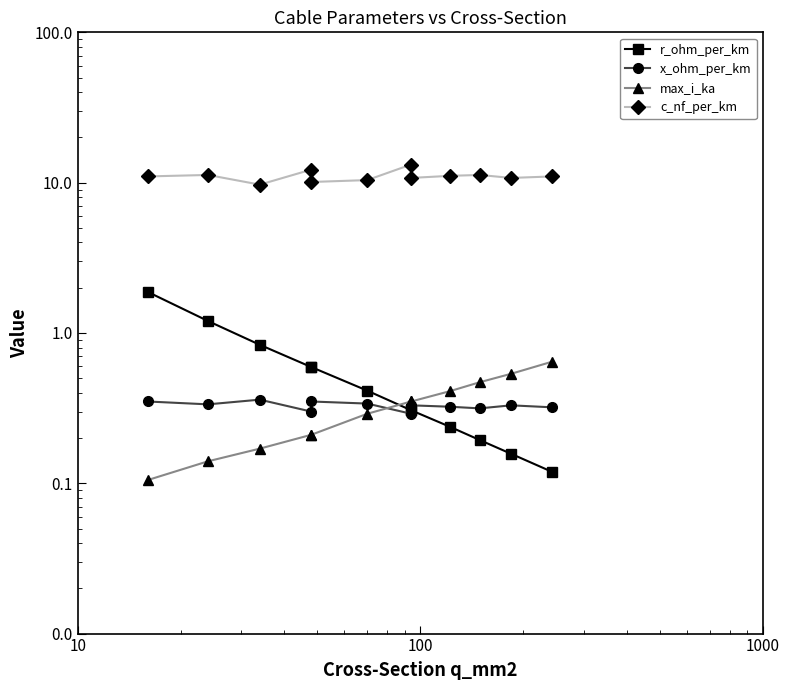

The x_ohm_per_km series shows 0.5 at 9. True or false?

False